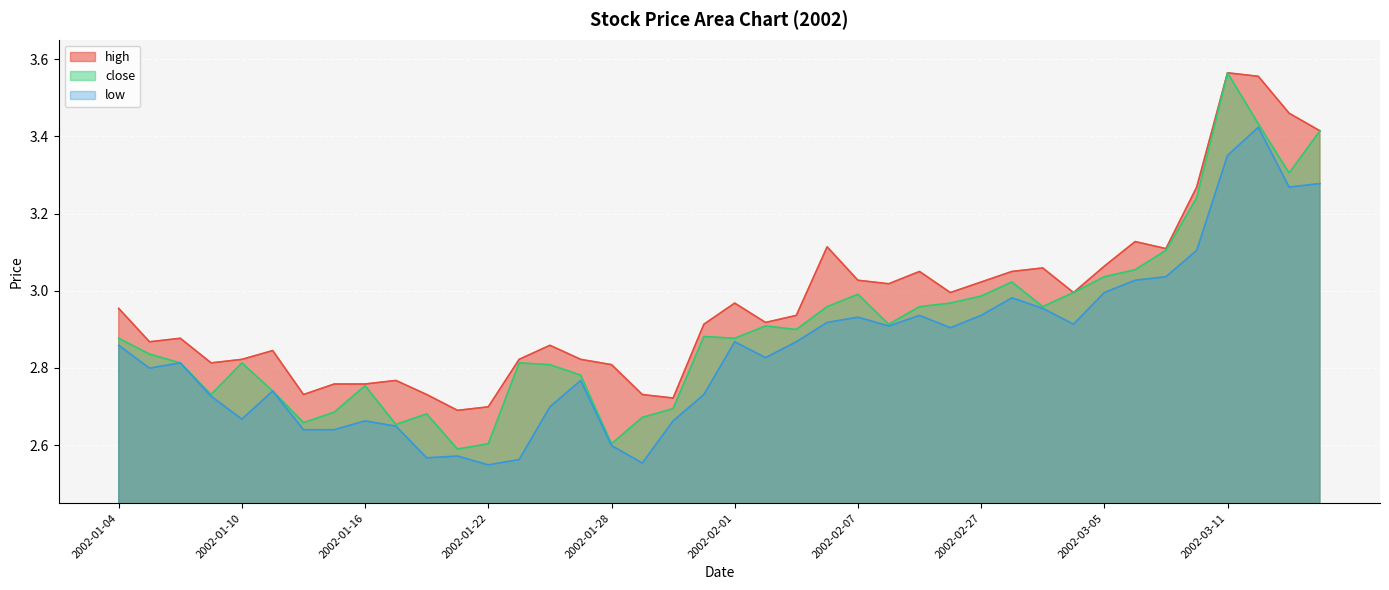

Which label corresponds to the largest value in the chart?

2002-03-11